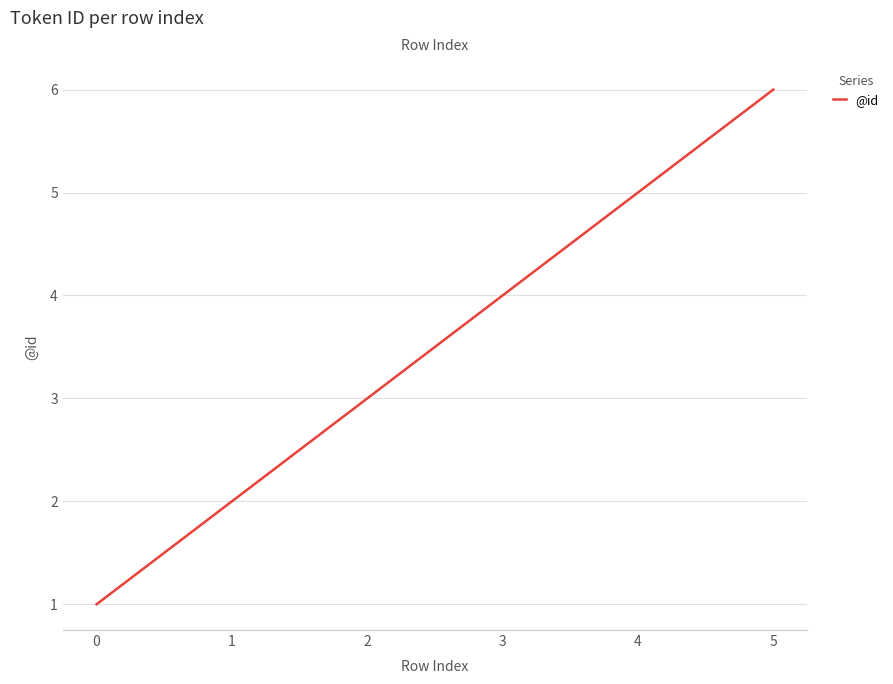

What is the change in value from 0 to 2?

+2